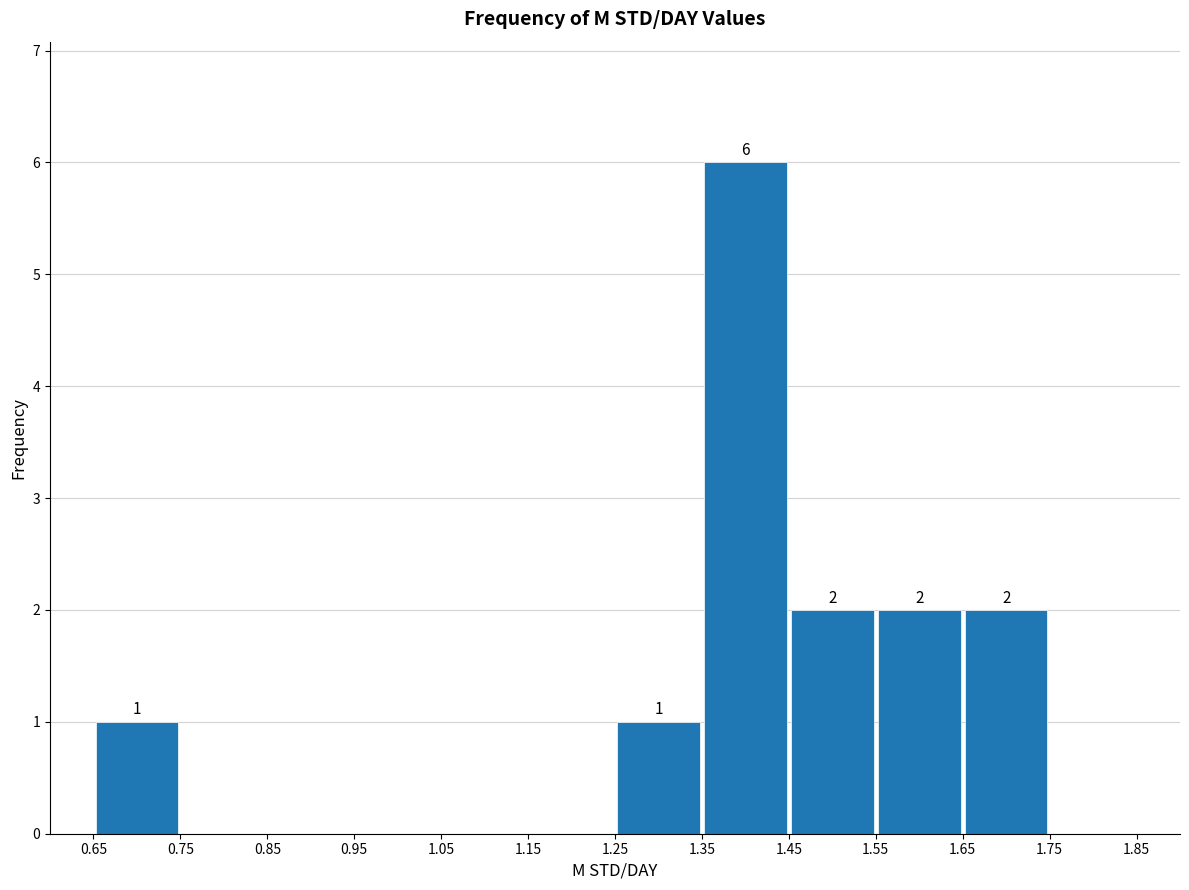

Which range on the x-axis has the tallest bar?

1.35 to 1.45